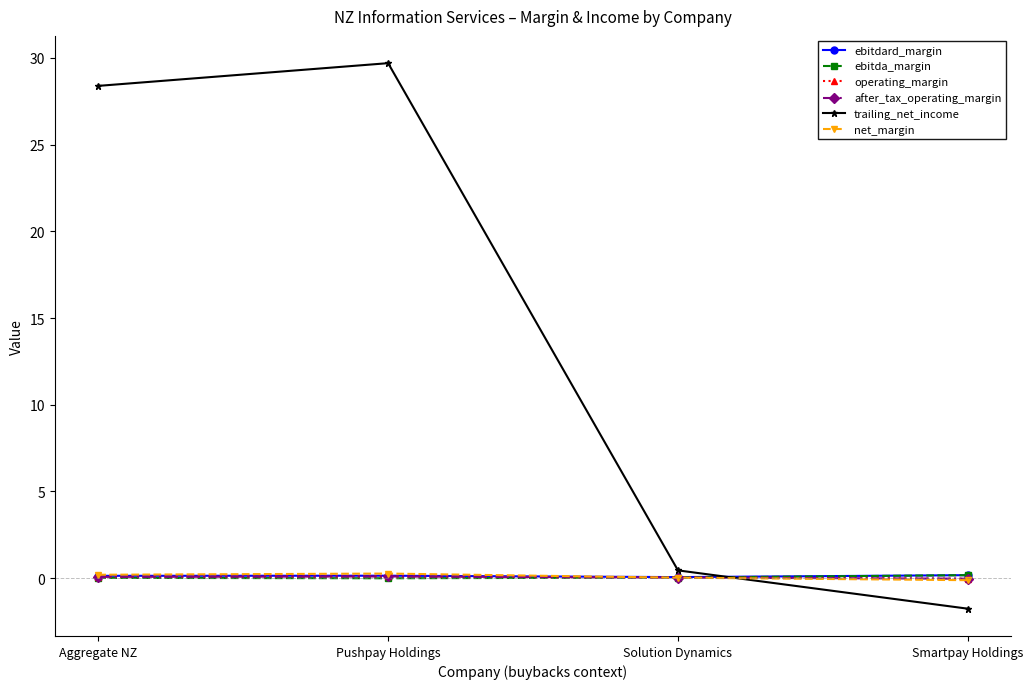

Which series has the widest spread of values?

trailing_net_income